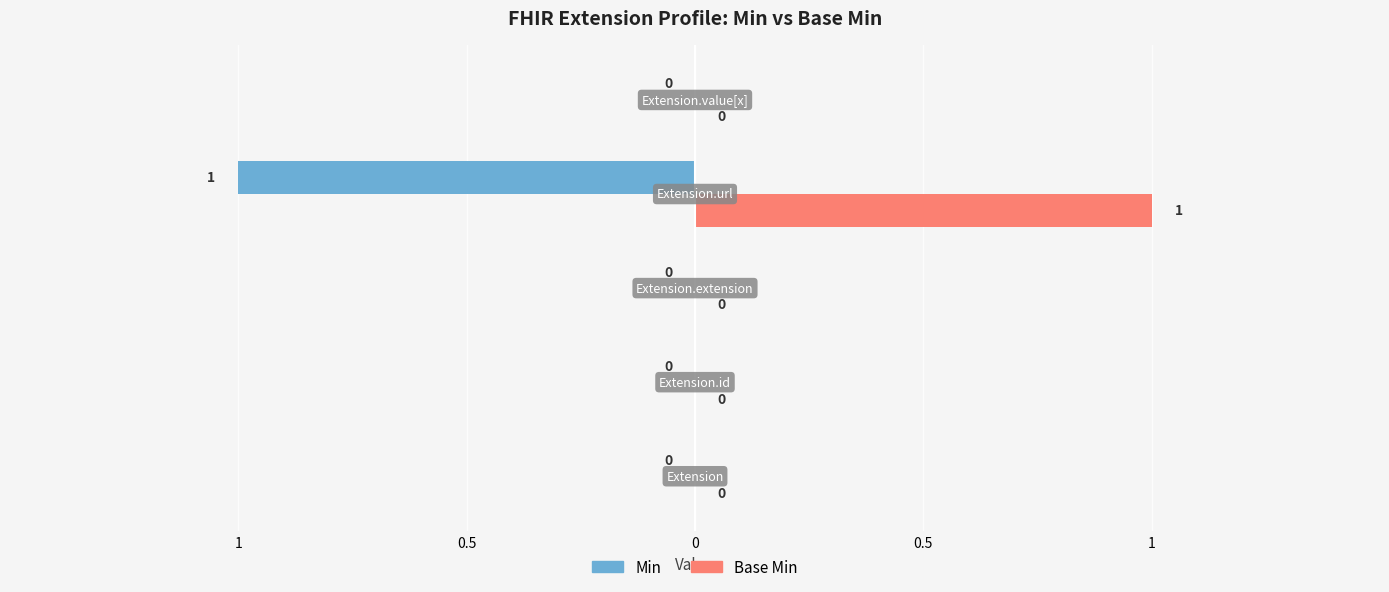

Between Extension.extension and Extension.value[x], which is larger?

Extension.extension